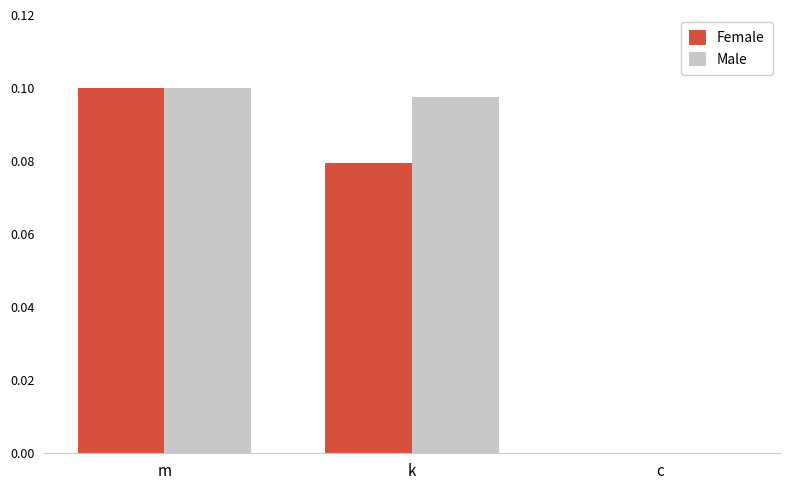

At which label does Male reach its peak?

m